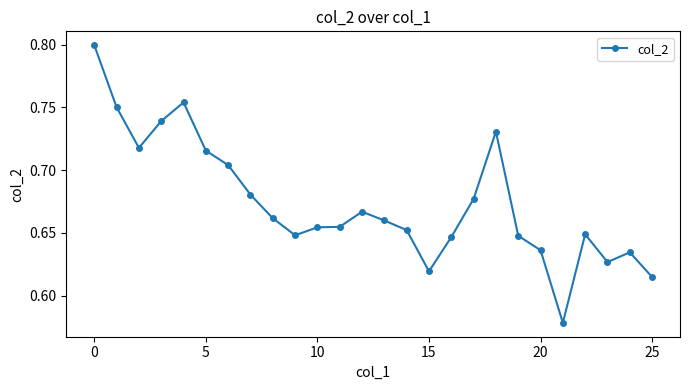

What is the difference between the second highest and minimum values?

0.2